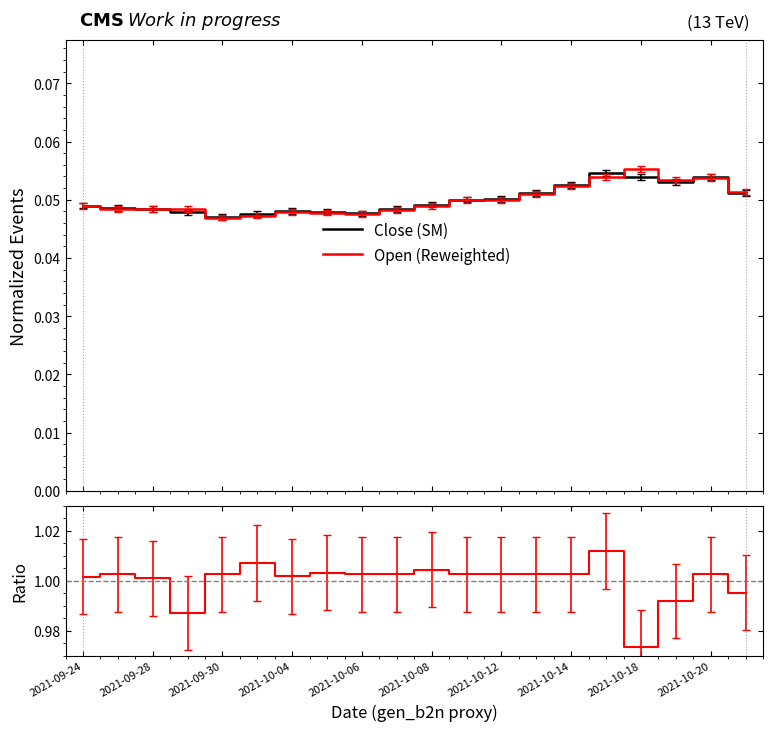

Reading right to left, transcribe all the data shown in this chart.

Close (SM): 0.1	0.1	0.1	0.1	0.1	0.1	0.1	0.1	0.1	0.0	0.0	0.0	0.0	0.0	0.0	0.0	0.0	0.0	0.0	0.0
Open (Reweighted): 0.1	0.1	0.1	0.1	0.1	0.1	0.1	0.0	0.0	0.0	0.0	0.0	0.0	0.0	0.0	0.0	0.0	0.0	0.0	0.0
Ratio: 1.0	1.0	1.0	1.0	1.0	1.0	1.0	1.0	1.0	1.0	1.0	1.0	1.0	1.0	1.0	1.0	1.0	1.0	1.0	1.0